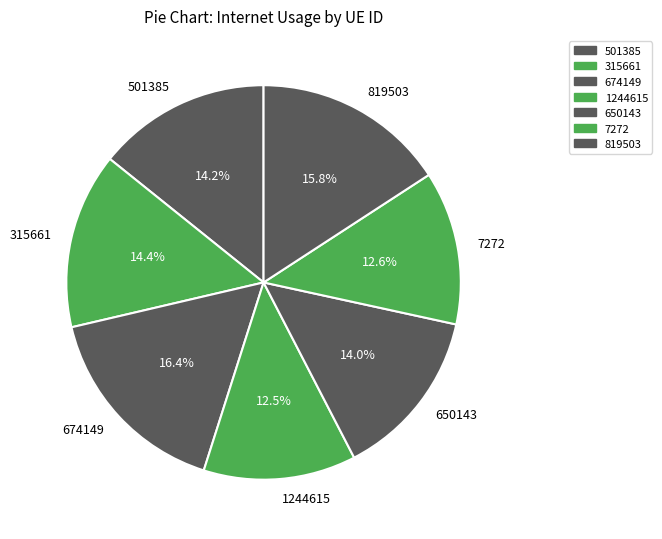

Which slice is the largest?

674149